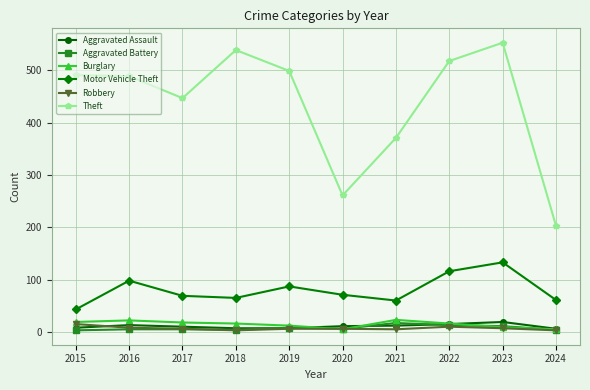

The Aggravated Assault series shows 19 at 2023. True or false?

True